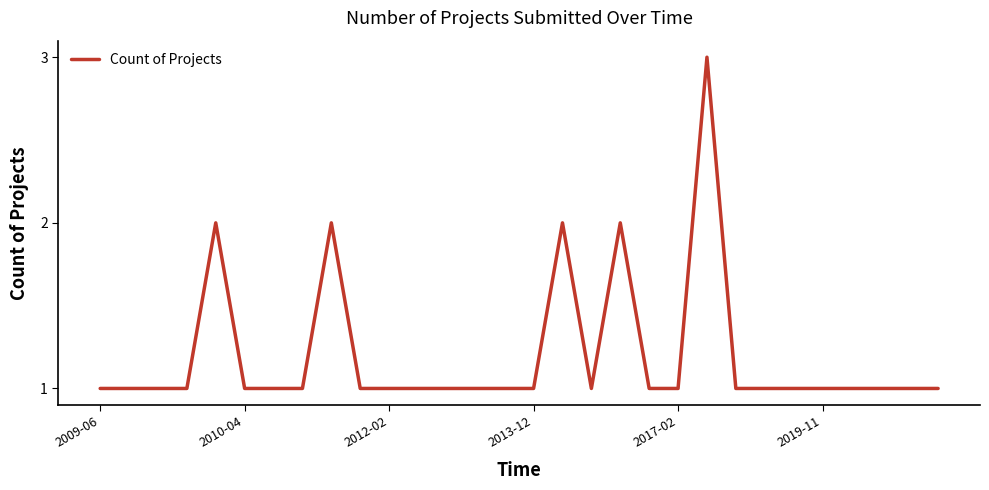

What is the greatest value displayed?

3